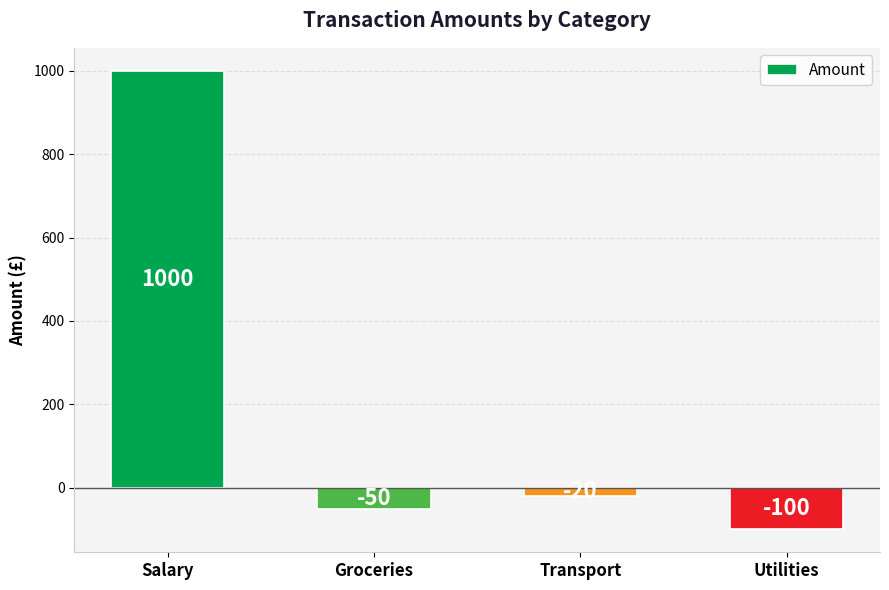

Which category has the lowest value across all series?

Utilities